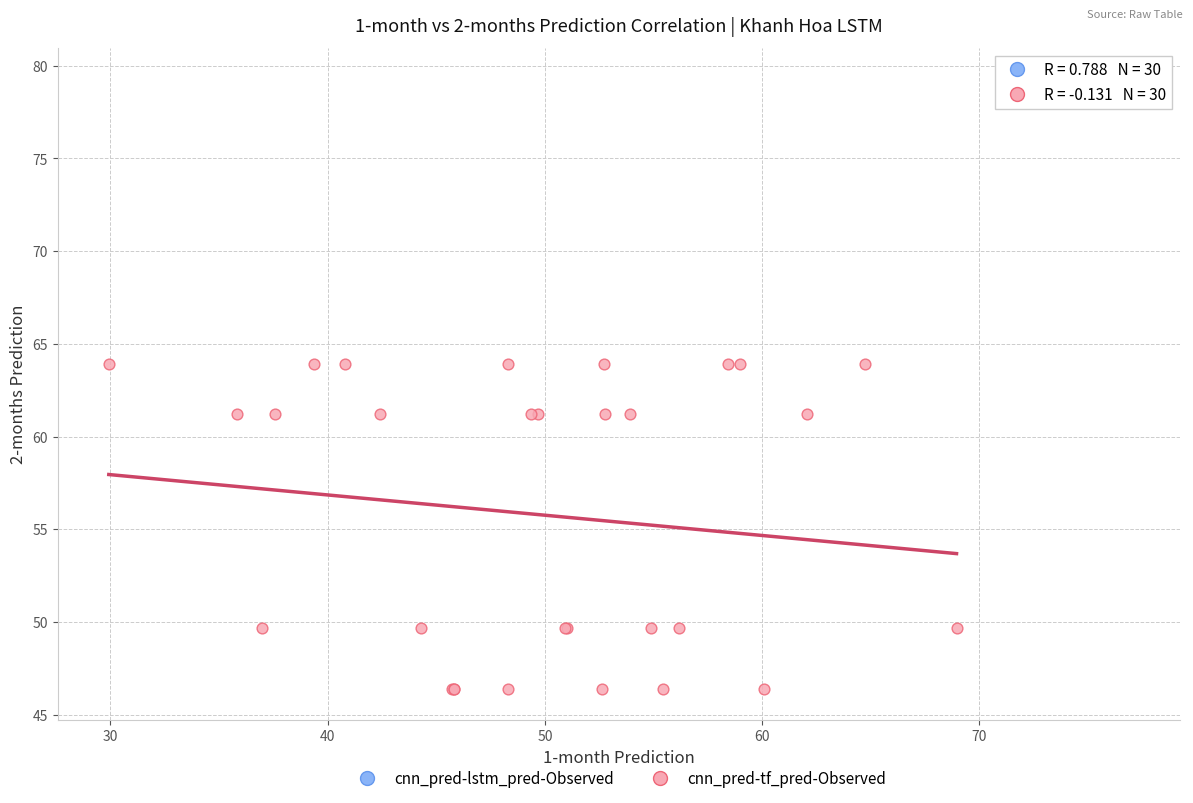

Which series contains the highest Y value?

cnn_pred-lstm_pred-Observed